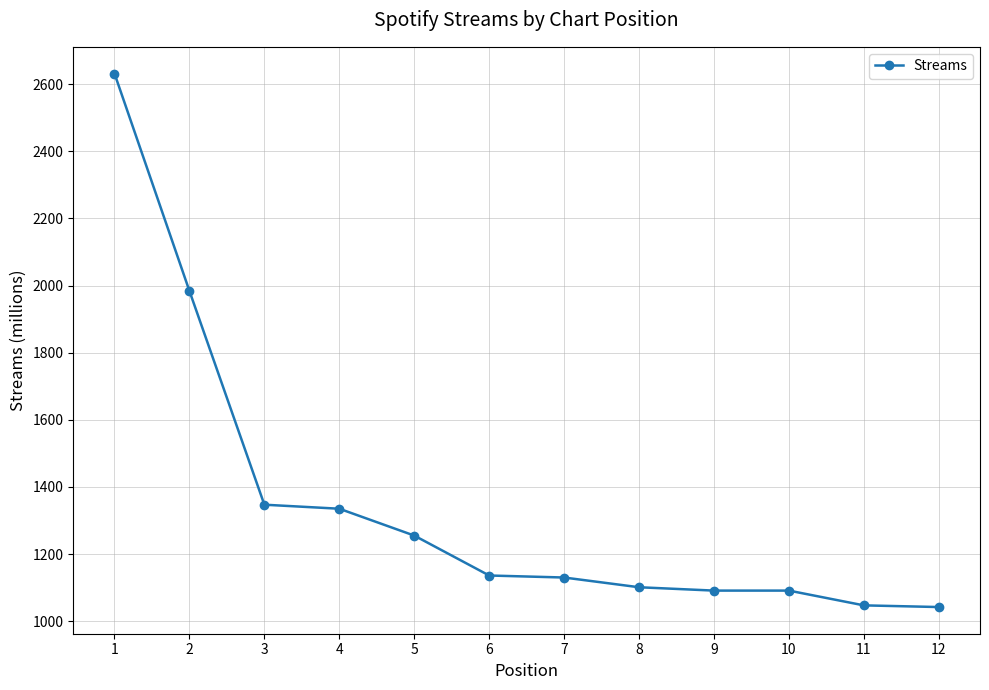

What is the ratio of the value at 5 to the value at 8?

1.1